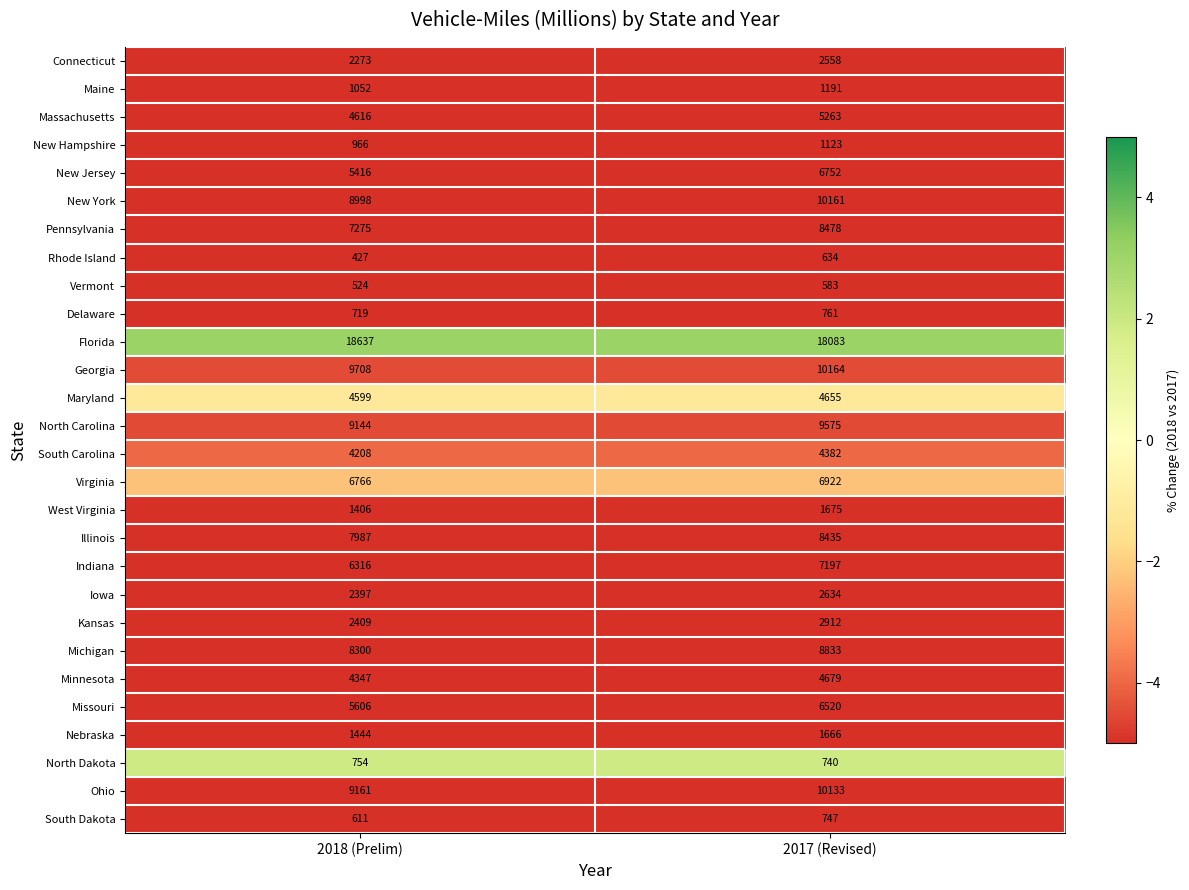

The Rhode Island series shows 124 at 2018 (Prelim). True or false?

False